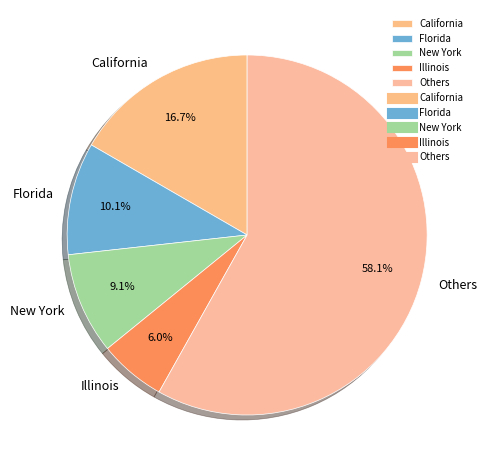

The Florida slice represents 16% of the pie. True or false?

False